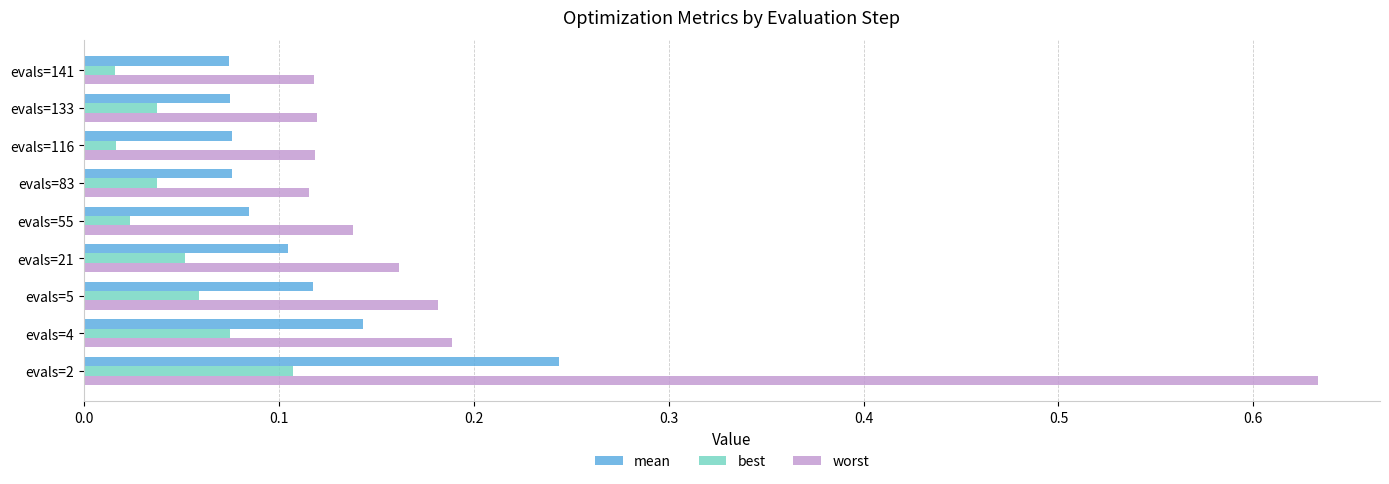

Between evals=21 and evals=133, which series saw the biggest shift?

worst